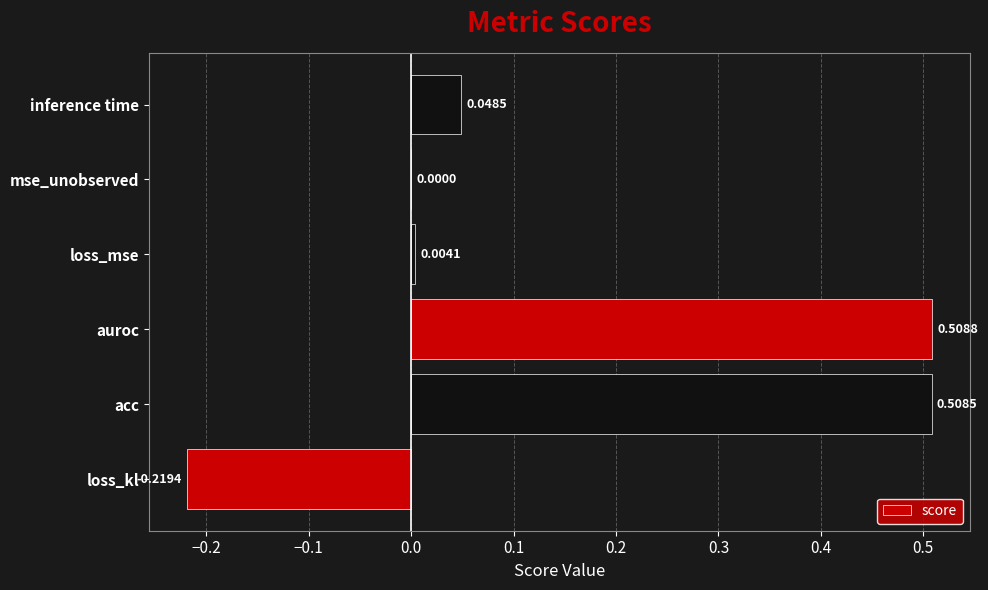

What is the change in value from loss_kl to acc?

+0.7